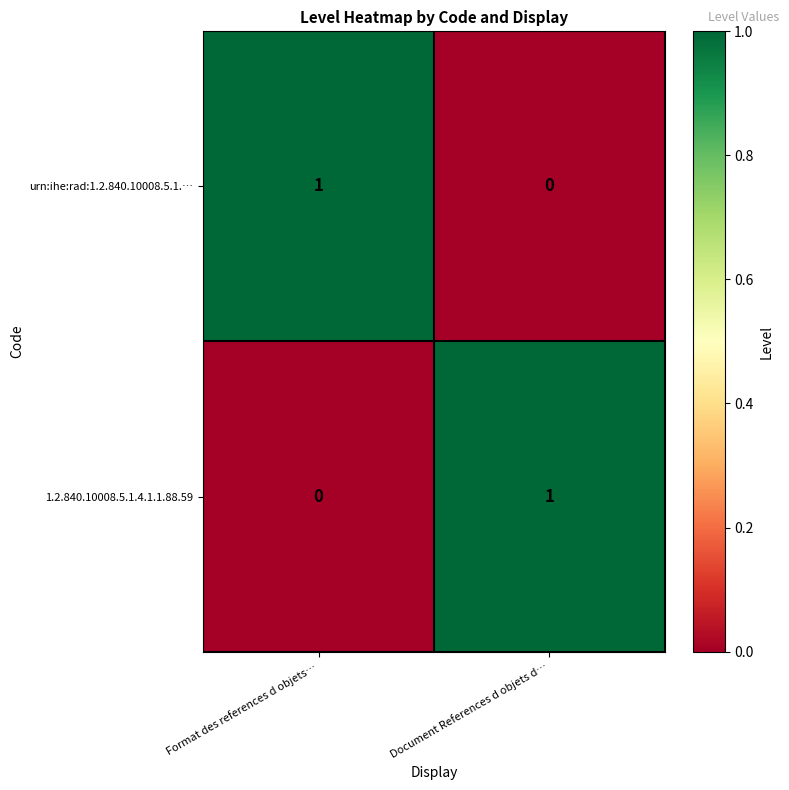

List the labels in order of urn:ihe:rad:1.2.840.10008.5.1.… value, largest first.

Format des references d objets…, Document References d objets d…